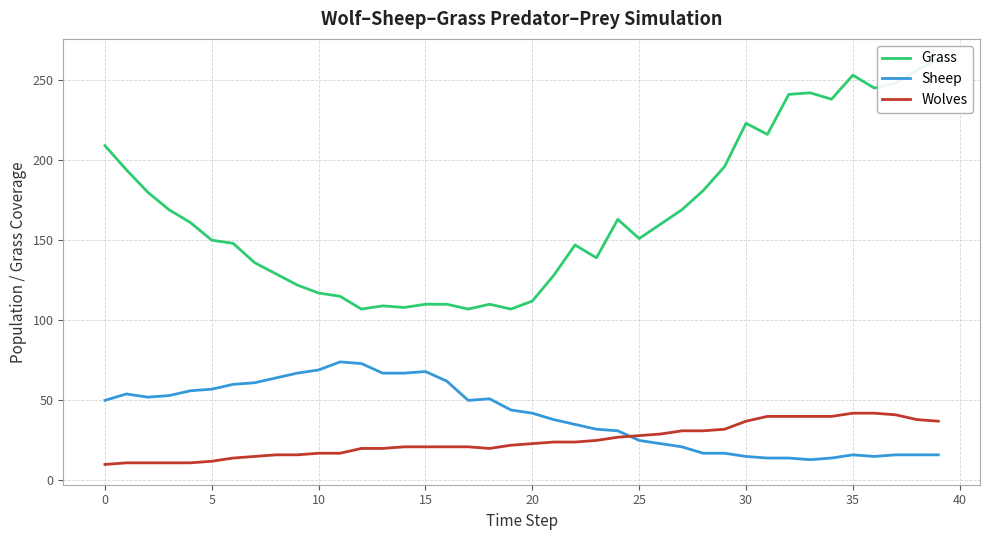

Where is Sheep nearest to the value 43?

19